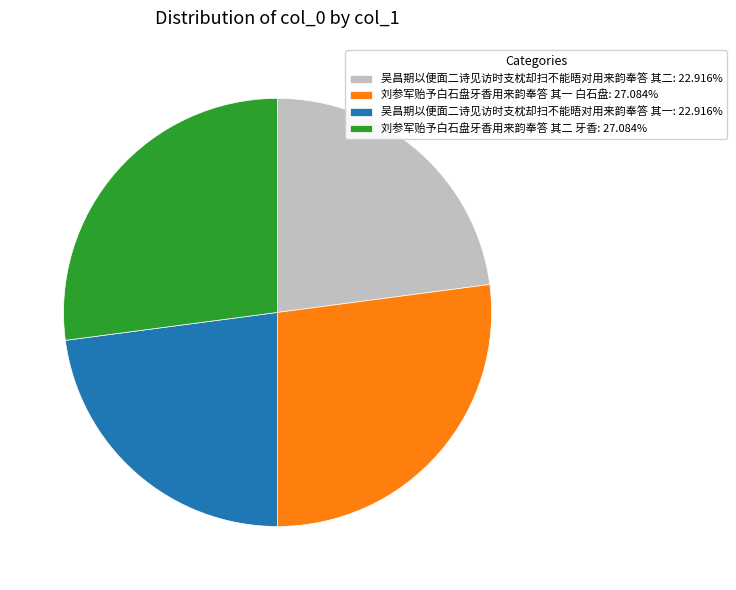

What is the ratio of the value at 吴昌期以便面二诗见访时支枕却扫不能晤对用来韵奉答 其一: 22.916% to the value at 吴昌期以便面二诗见访时支枕却扫不能晤对用来韵奉答 其二: 22.916%?

1.0